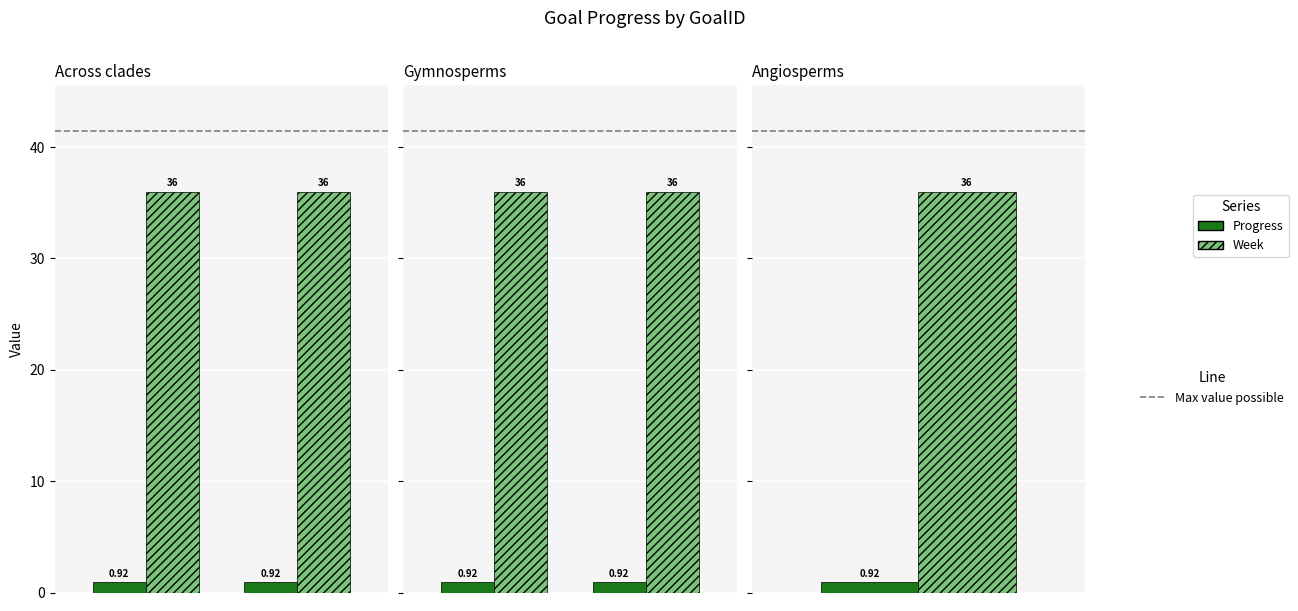

Reading left to right, transcribe all the data shown in this chart.

Progress: G2=0.9	G3=0.9	G4=0.9	G5=0.9	G6=0.9
Week: G2=36.0	G3=36.0	G4=36.0	G5=36.0	G6=36.0